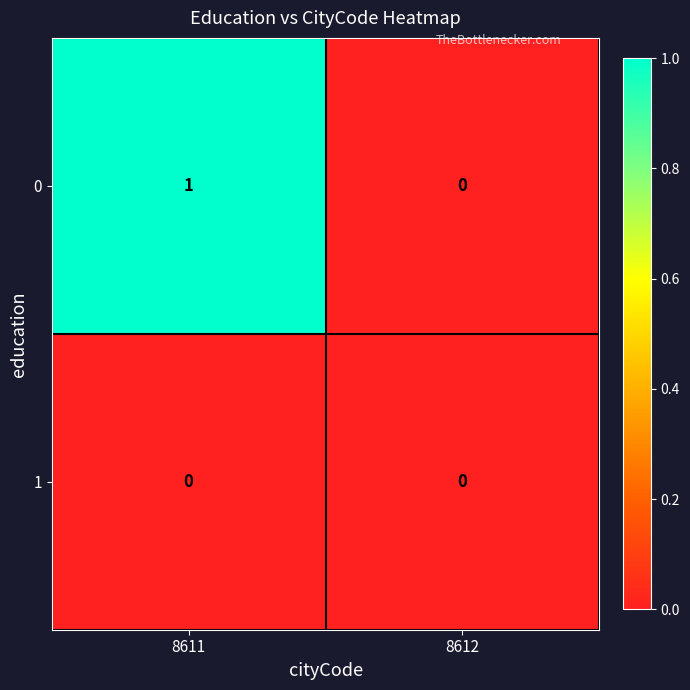

At which category is the sum across all series the highest?

8611